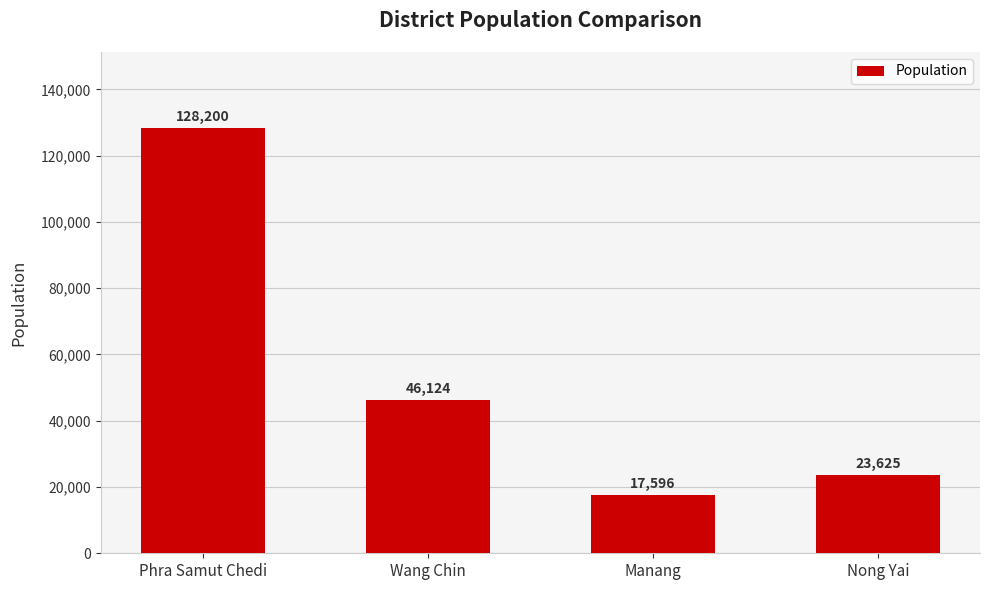

Reading left to right, transcribe all the data shown in this chart.

Phra Samut Chedi=128200	Wang Chin=46124	Manang=17596	Nong Yai=23625